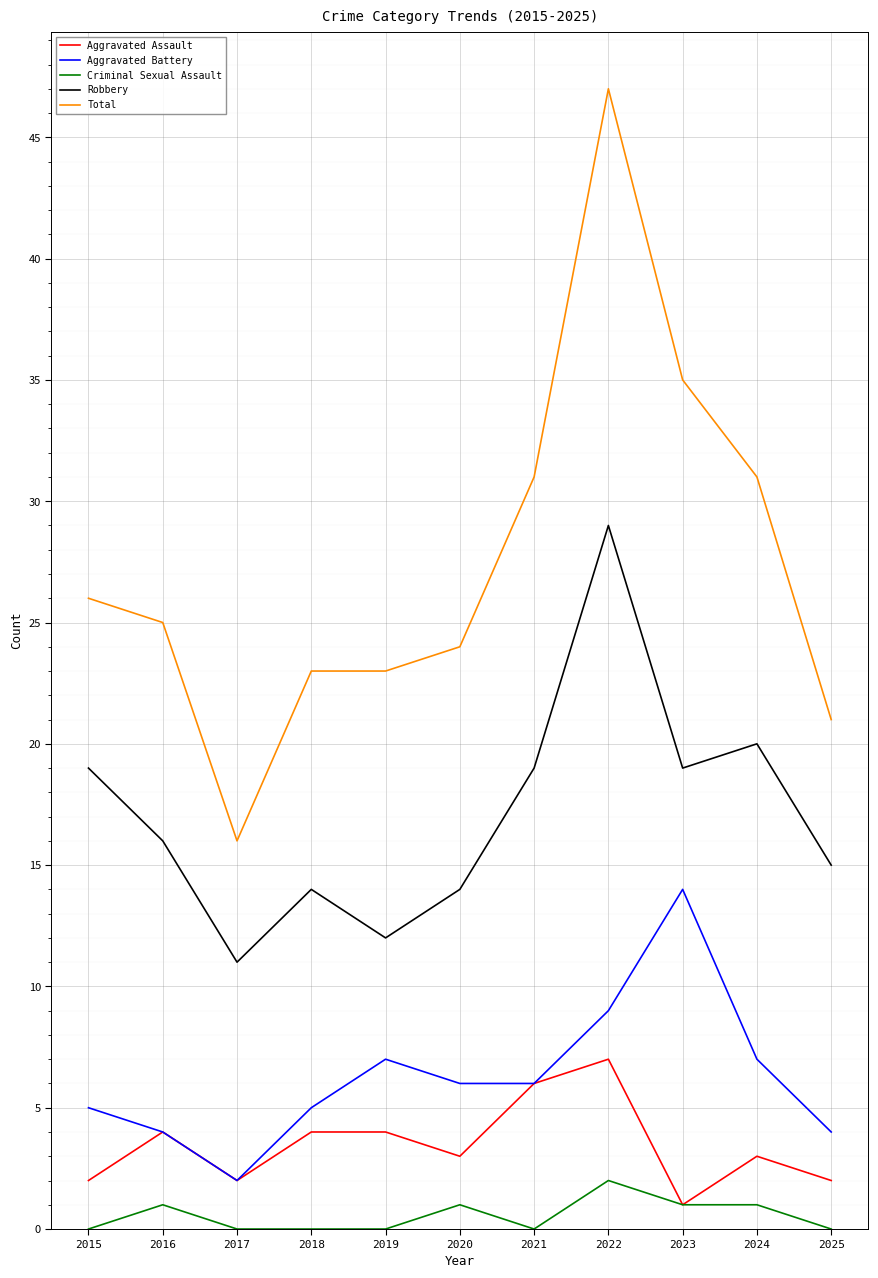

Reading right to left, what are all the values shown in this chart?

Aggravated Assault: 2	3	1	7	6	3	4	4	2	4	2
Aggravated Battery: 4	7	14	9	6	6	7	5	2	4	5
Criminal Sexual Assault: 0	1	1	2	0	1	0	0	0	1	0
Robbery: 15	20	19	29	19	14	12	14	11	16	19
Total: 21	31	35	47	31	24	23	23	16	25	26